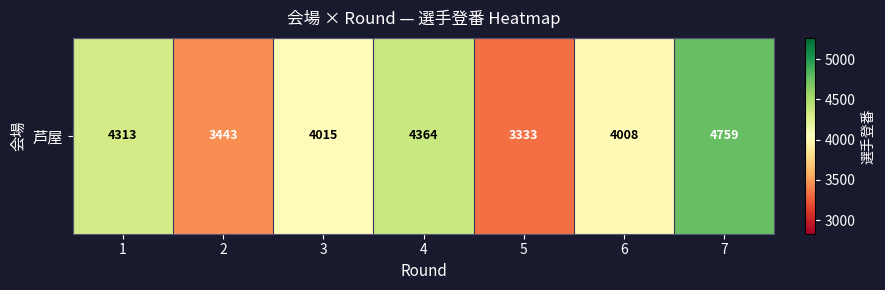

Where does the data first go above 4015?

1